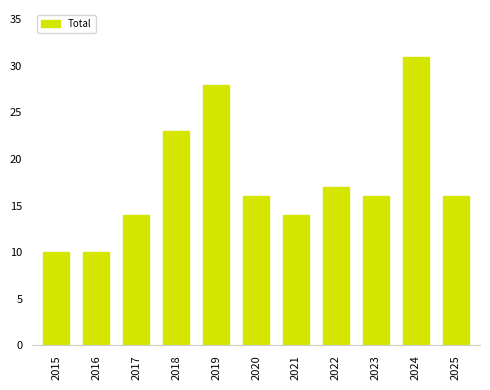

What is the change in value from 2023 to 2024?

+15